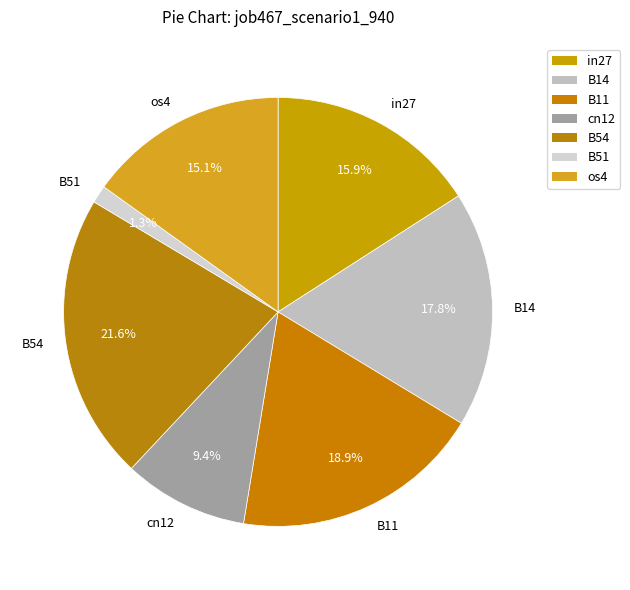

Which slice is the smallest?

B51